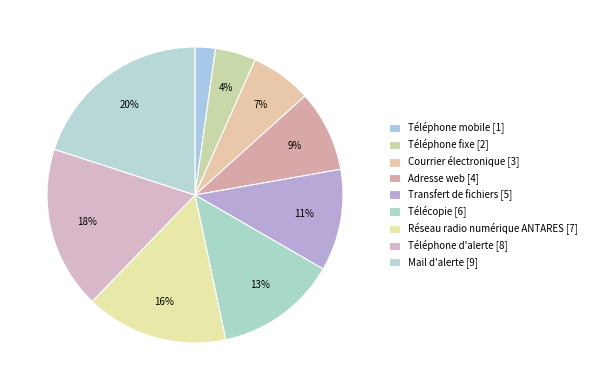

How many slices are in this pie chart?

9